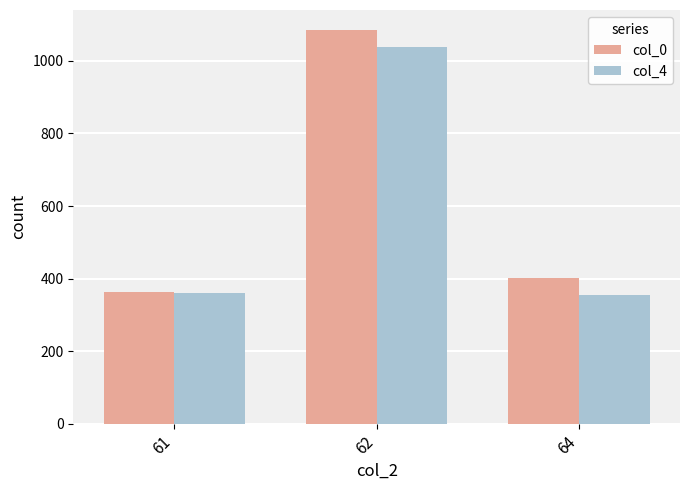

What is the highest value of the col_4 series?

1037